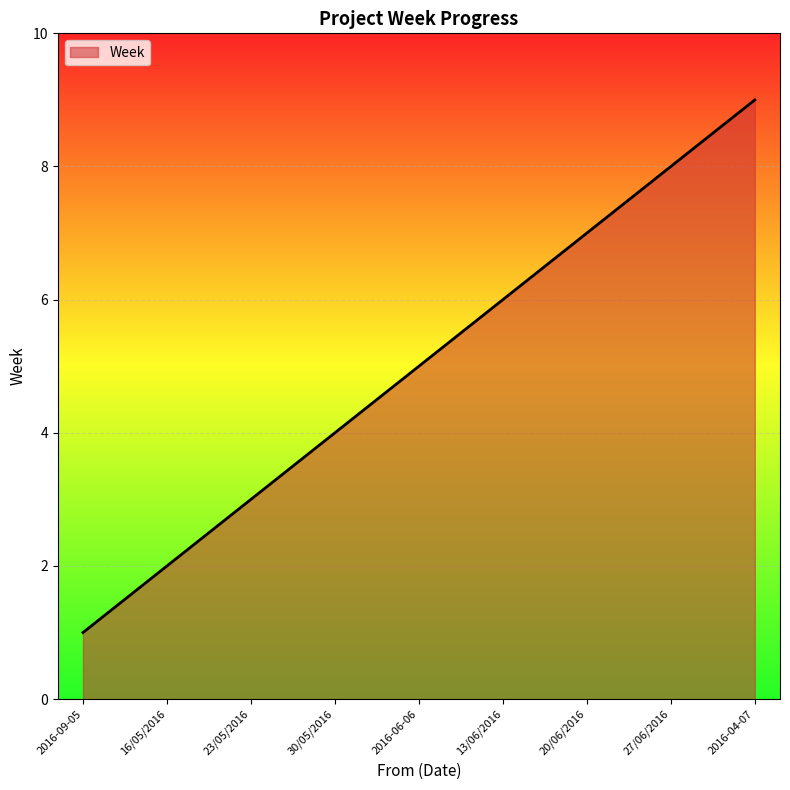

Rank the categories by value from highest to lowest.

2016-04-07, 27/06/2016, 20/06/2016, 13/06/2016, 2016-06-06, 30/05/2016, 23/05/2016, 16/05/2016, 2016-09-05